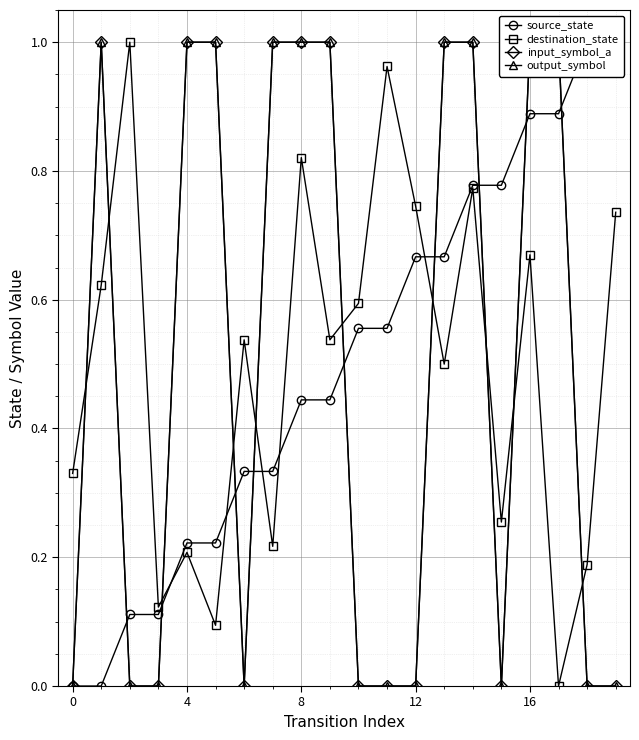

How many lines are shown in the chart?

4